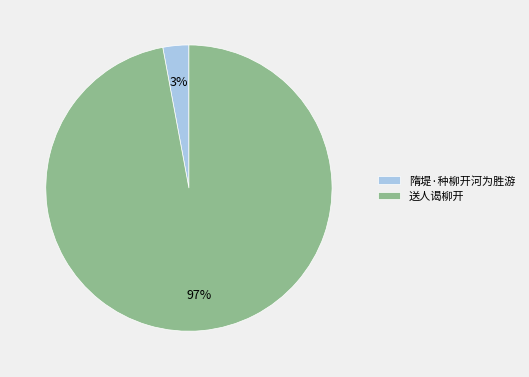

To the nearest percent, what is the difference between the 隋堤·种柳开河为胜游 and 送人谒柳开 slice percentages?

94%